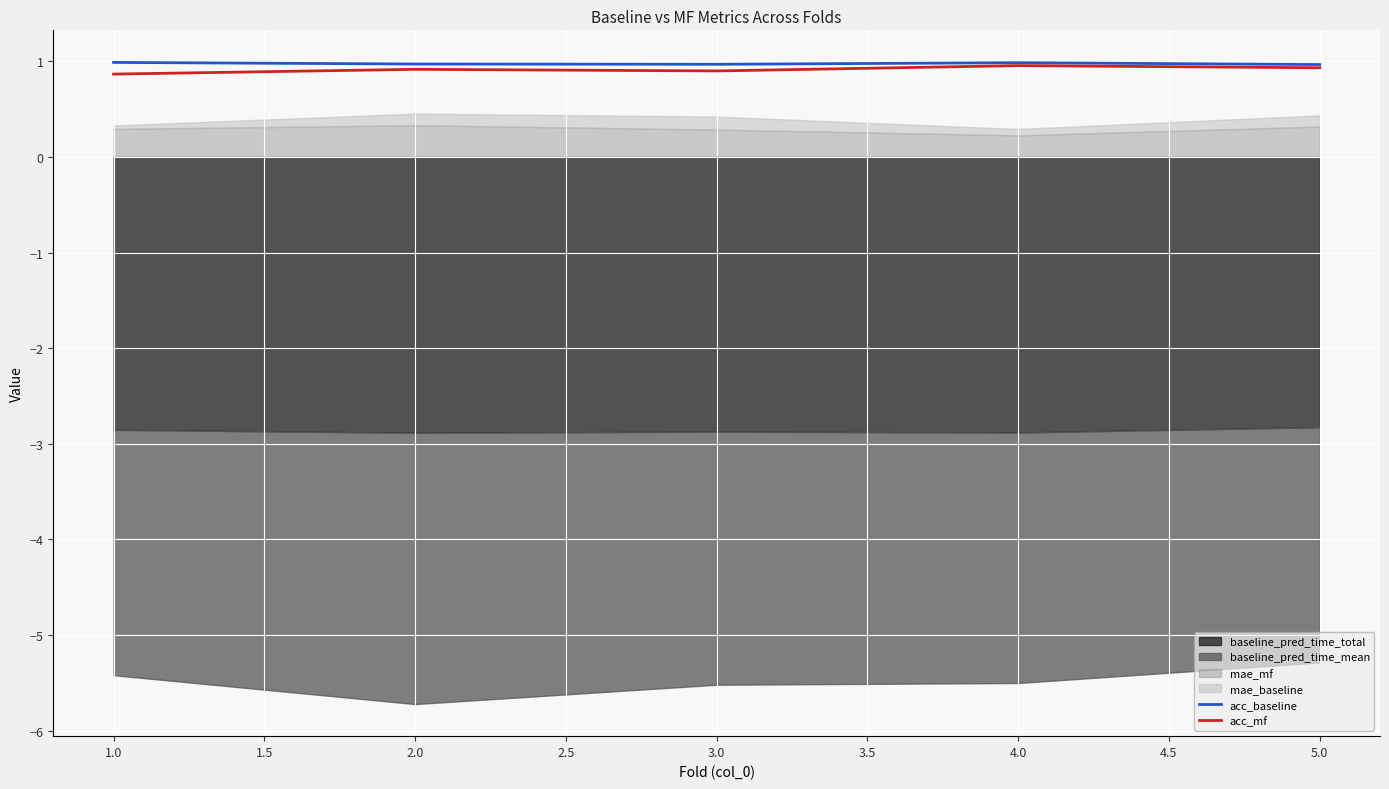

What is the sum of all acc_baseline values?

4.9